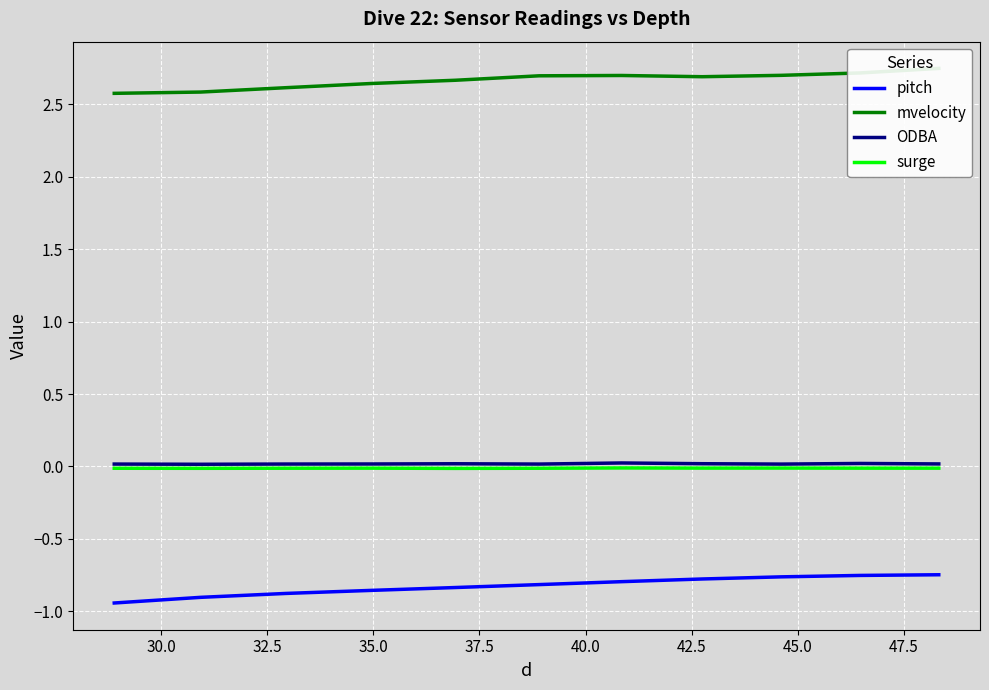

How many ODBA values are between 0 and 1?

11